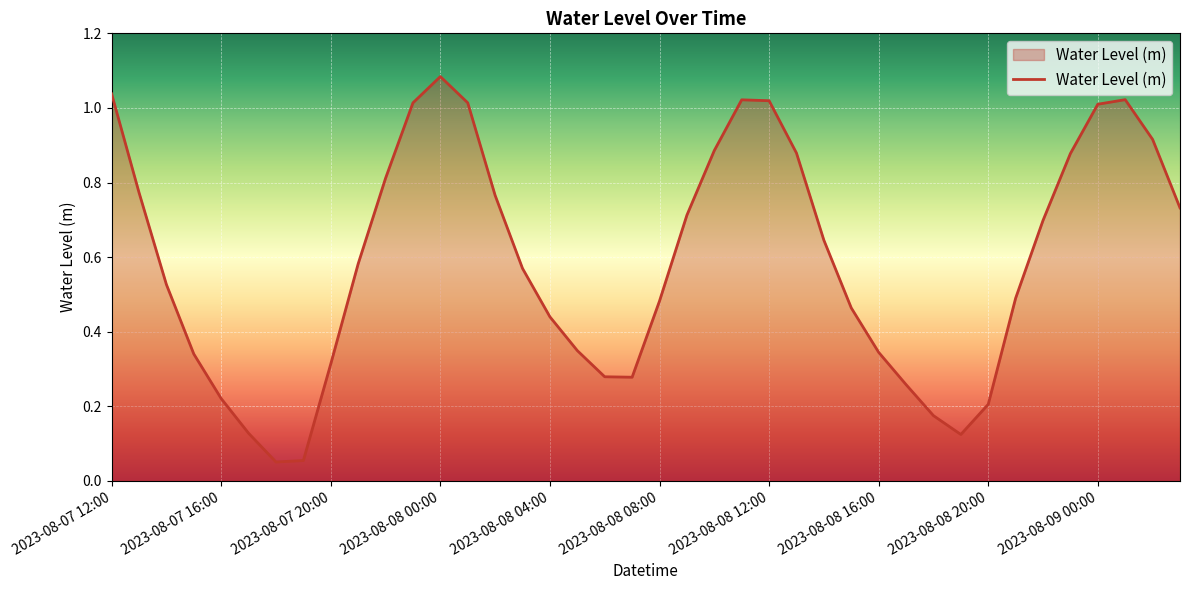

How many lines are shown in the chart?

1